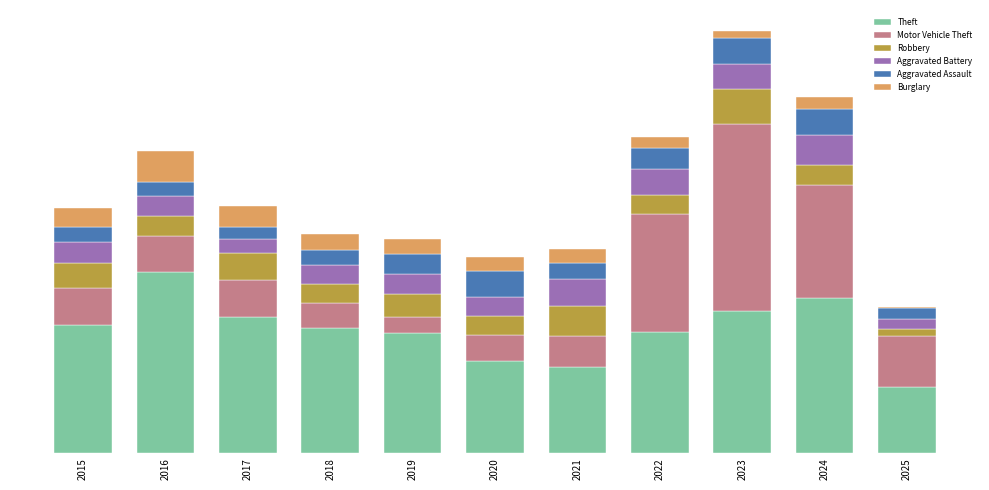

Are the bars grouped side by side (vs. stacked)?

No